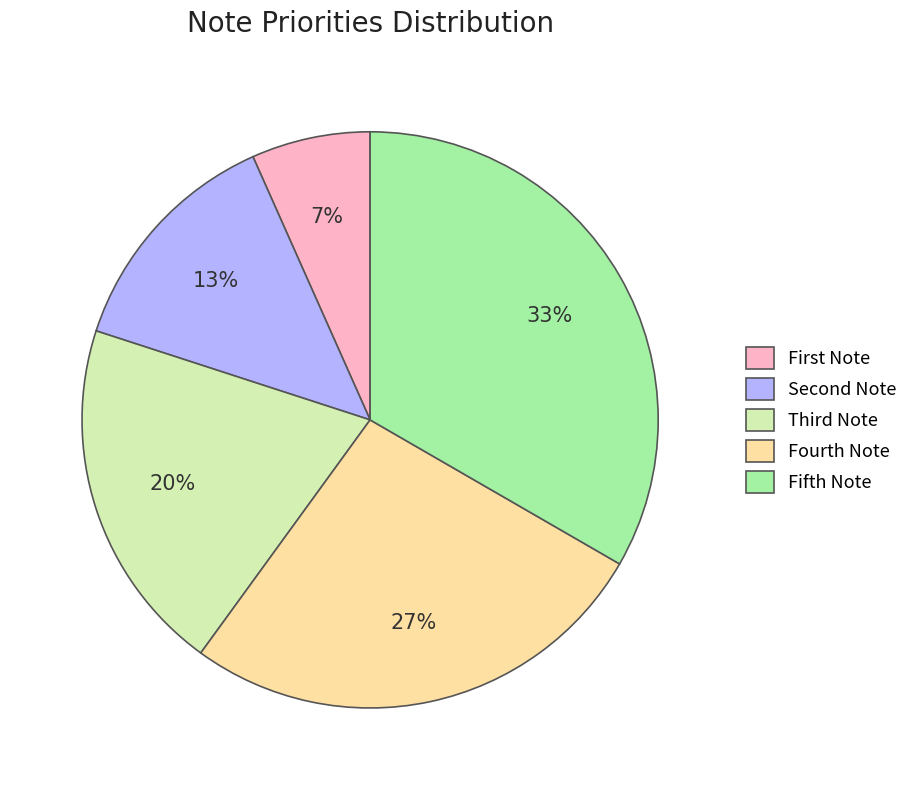

Count the number of slices in the pie.

5